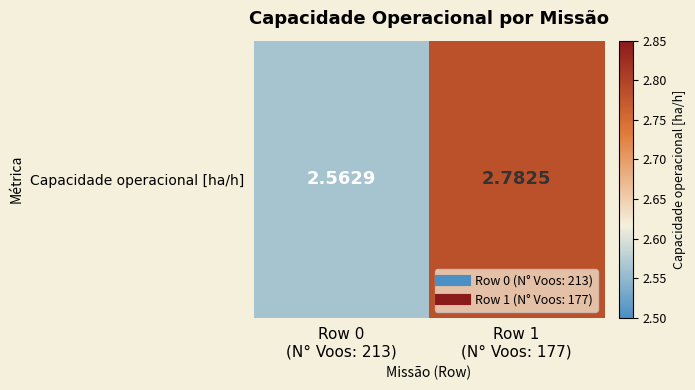

Which category has the lowest value across all series?

Row 0
(N° Voos: 213)